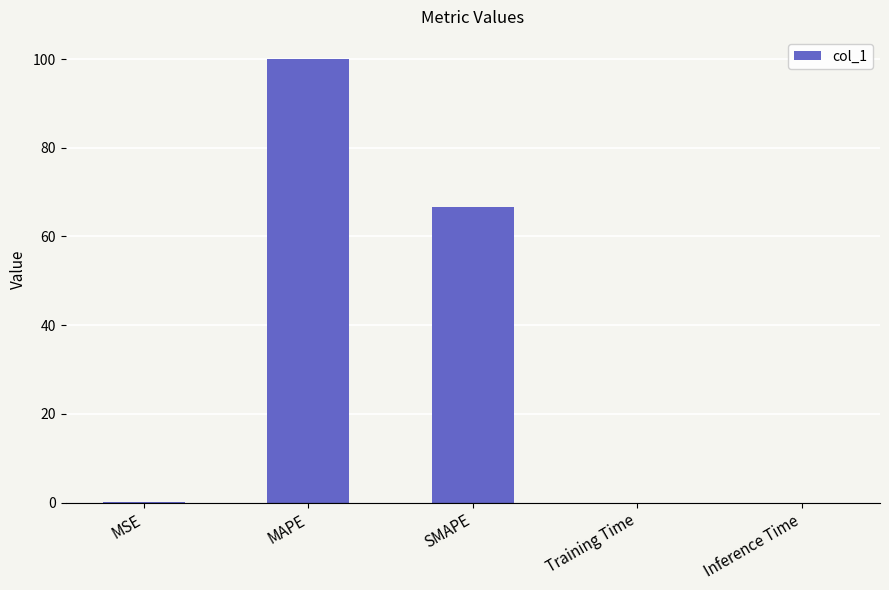

At which category does the chart reach its peak across all series?

MAPE